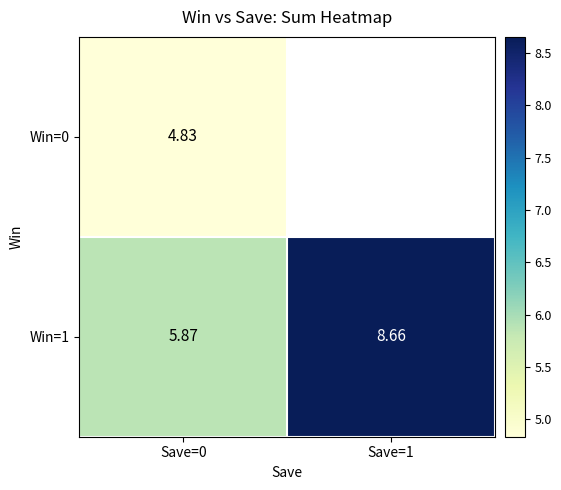

At how many categories does at least one series exceed 7?

1